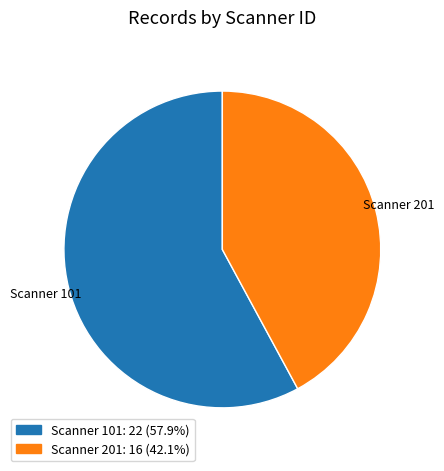

What is the largest slice in the pie chart?

Scanner 101